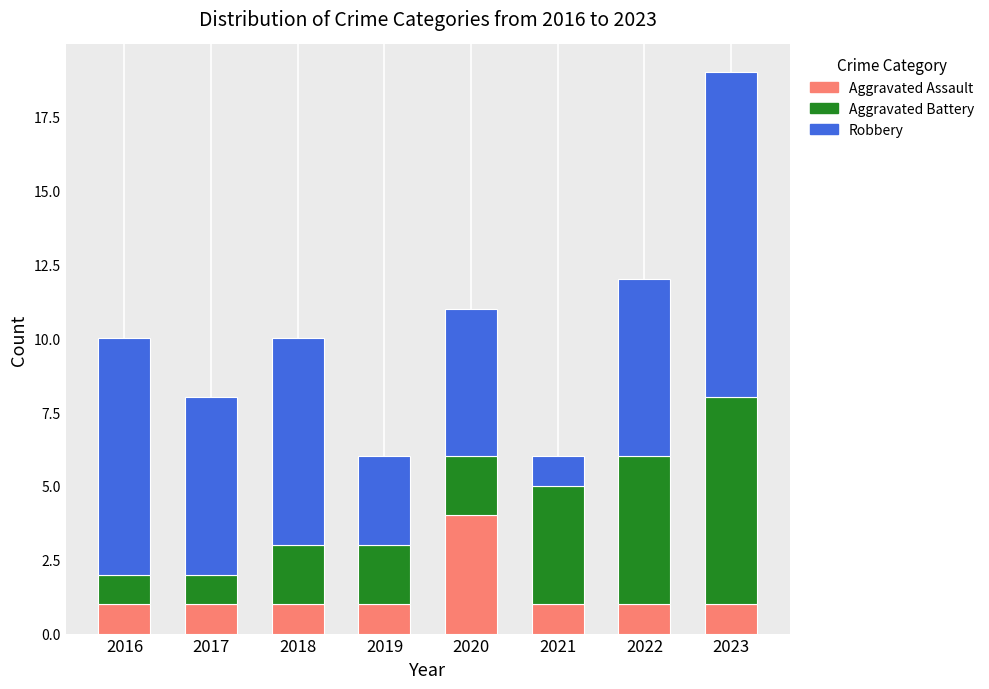

How many bars are there in total?

8